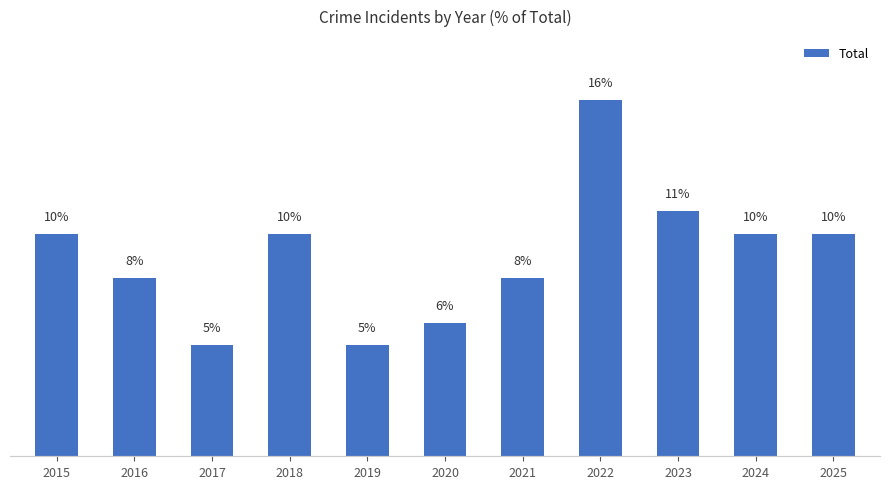

The chart shows a value of 6 at 2018. True or false?

False